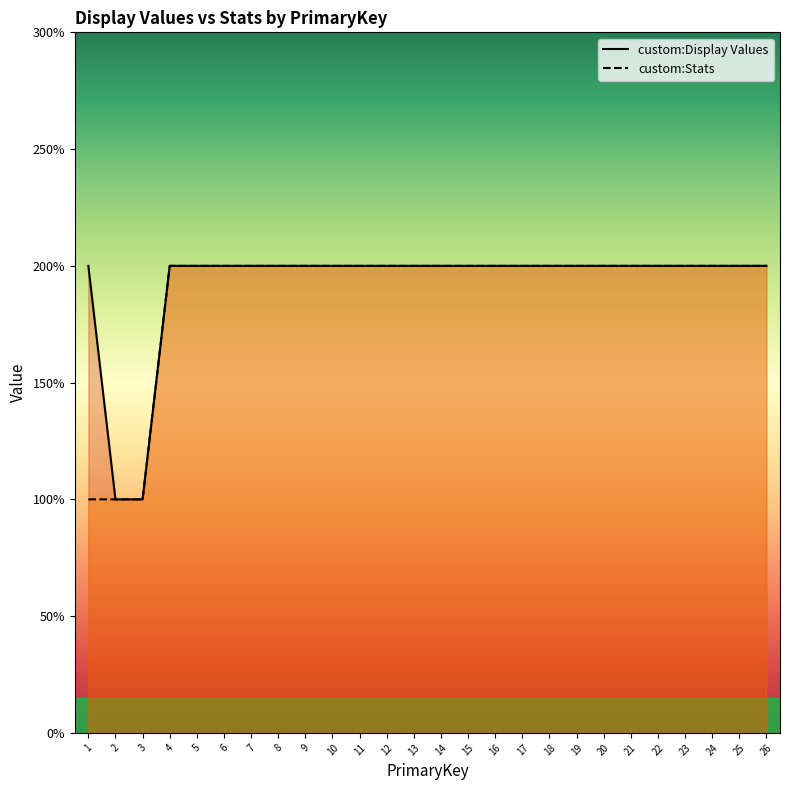

At which category does the chart reach its minimum across all series?

2